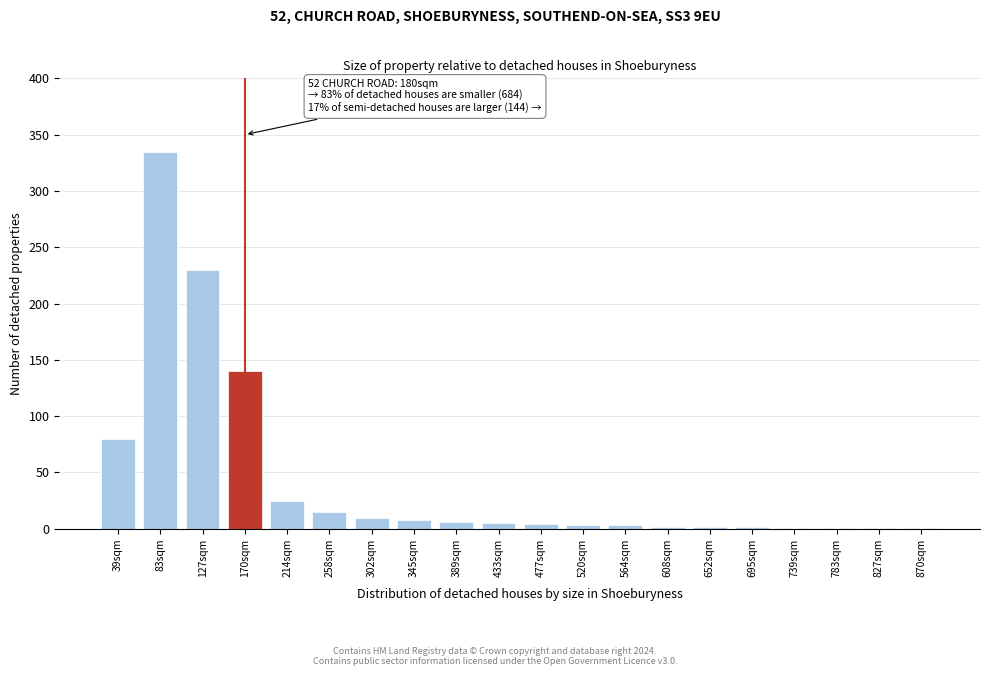

What is the change in value from 83sqm to 214sqm?

-310